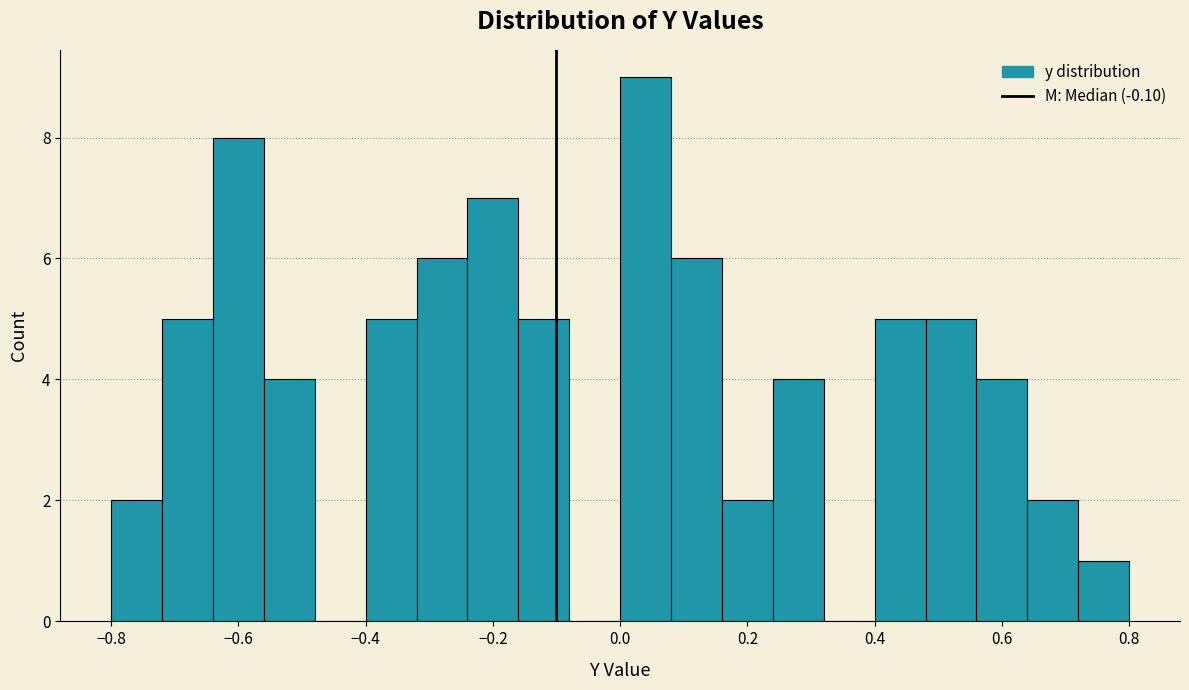

What is the height of the bar covering 0.08 to 0.16 on the x-axis? The values are not printed on the chart, so give them approximately, as read against the axis.

6